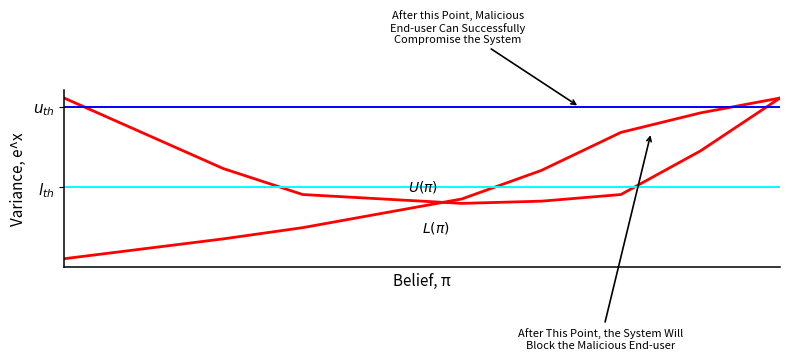

At how many categories does at least one series exceed 6?

10